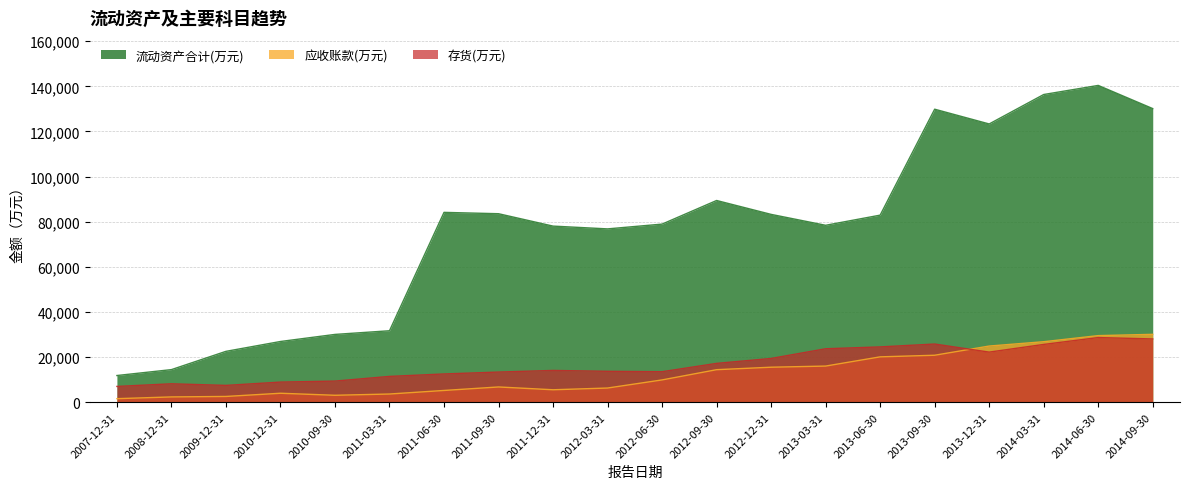

List the series in order of their peak value, highest first.

流动资产合计(万元), 应收账款(万元), 存货(万元)